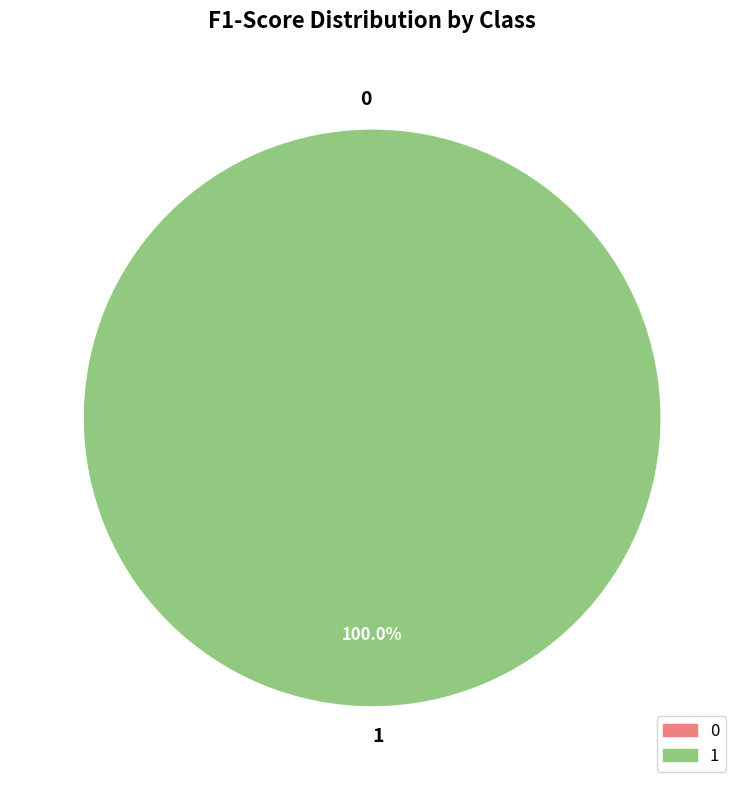

Rank the categories by value from lowest to highest.

0, 1